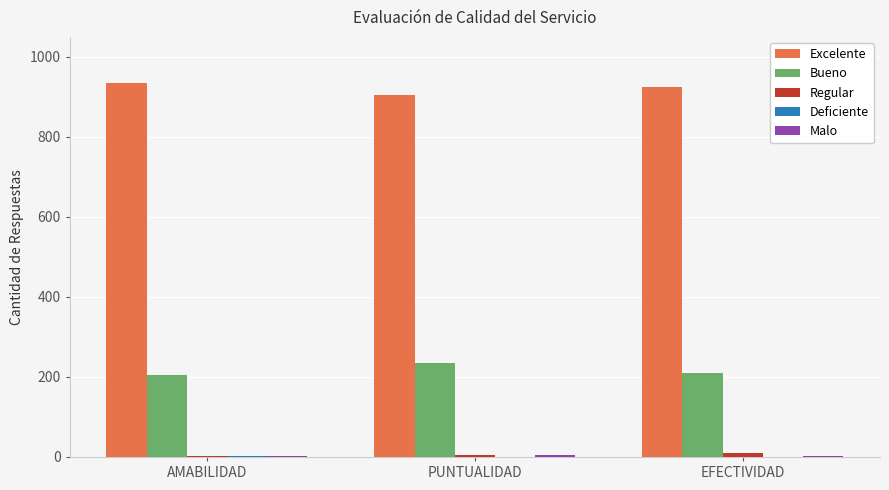

What is the maximum value shown in the chart?

934